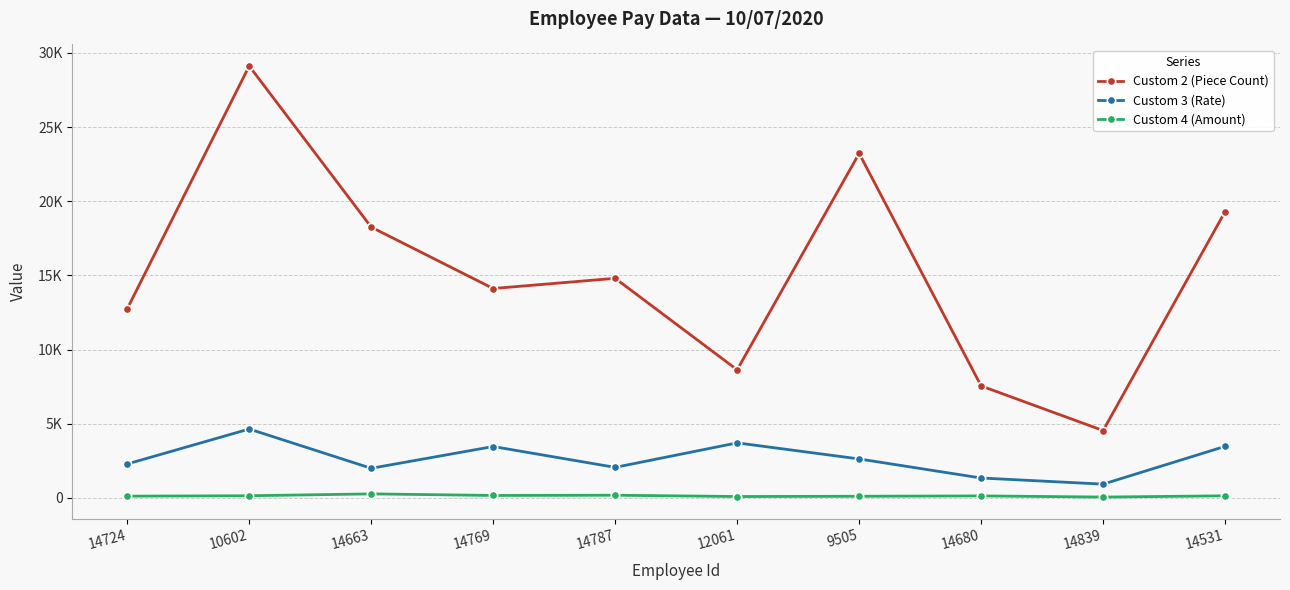

What are all the series names shown in the legend?

Custom 2 (Piece Count), Custom 3 (Rate), Custom 4 (Amount)